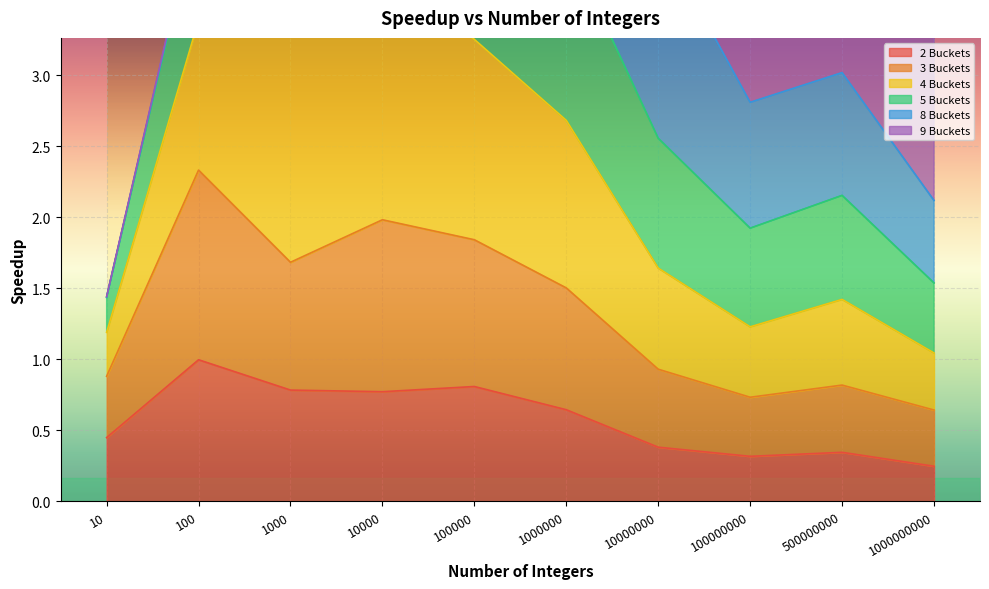

Which label corresponds to the smallest value in the chart?

1000000000